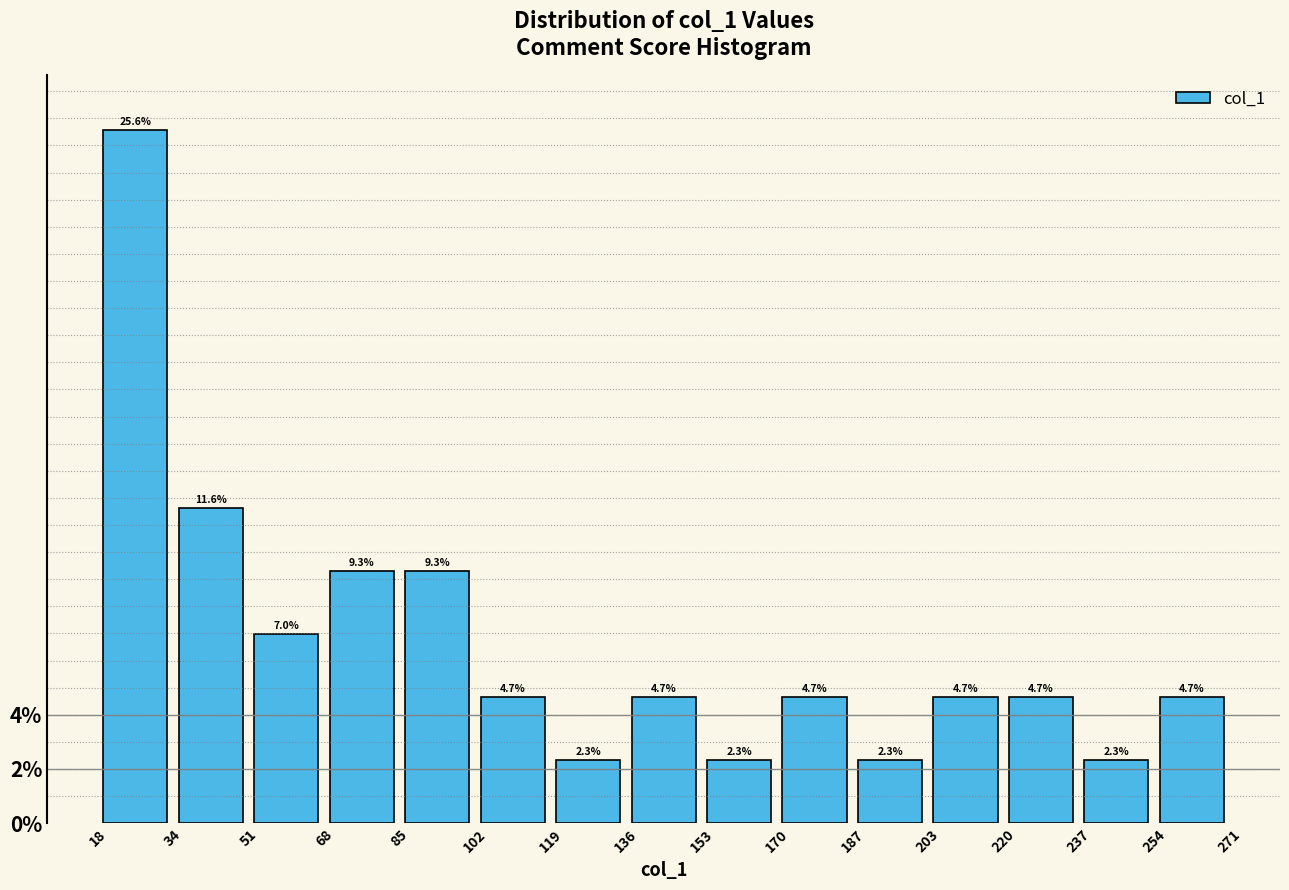

How tall is the bar that spans 187 to 203 on the x-axis?

2.3